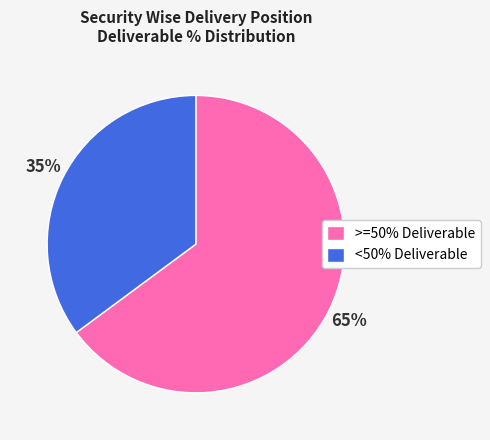

Count the number of slices in the pie.

2